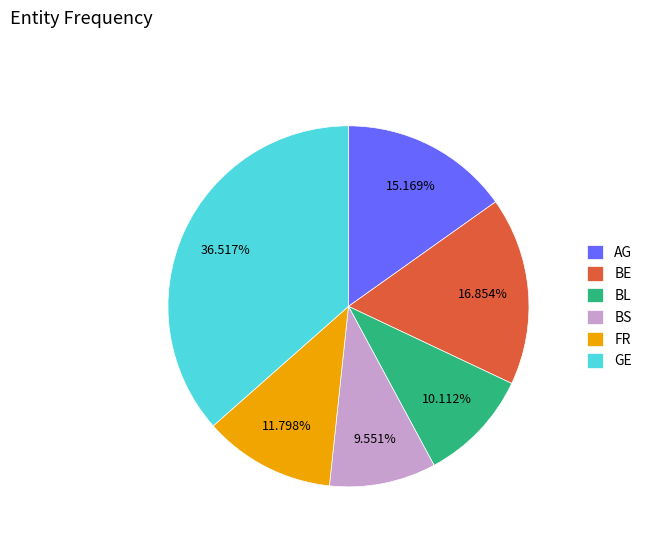

Approximately how many times larger is the value at AG compared to GE?

0.4